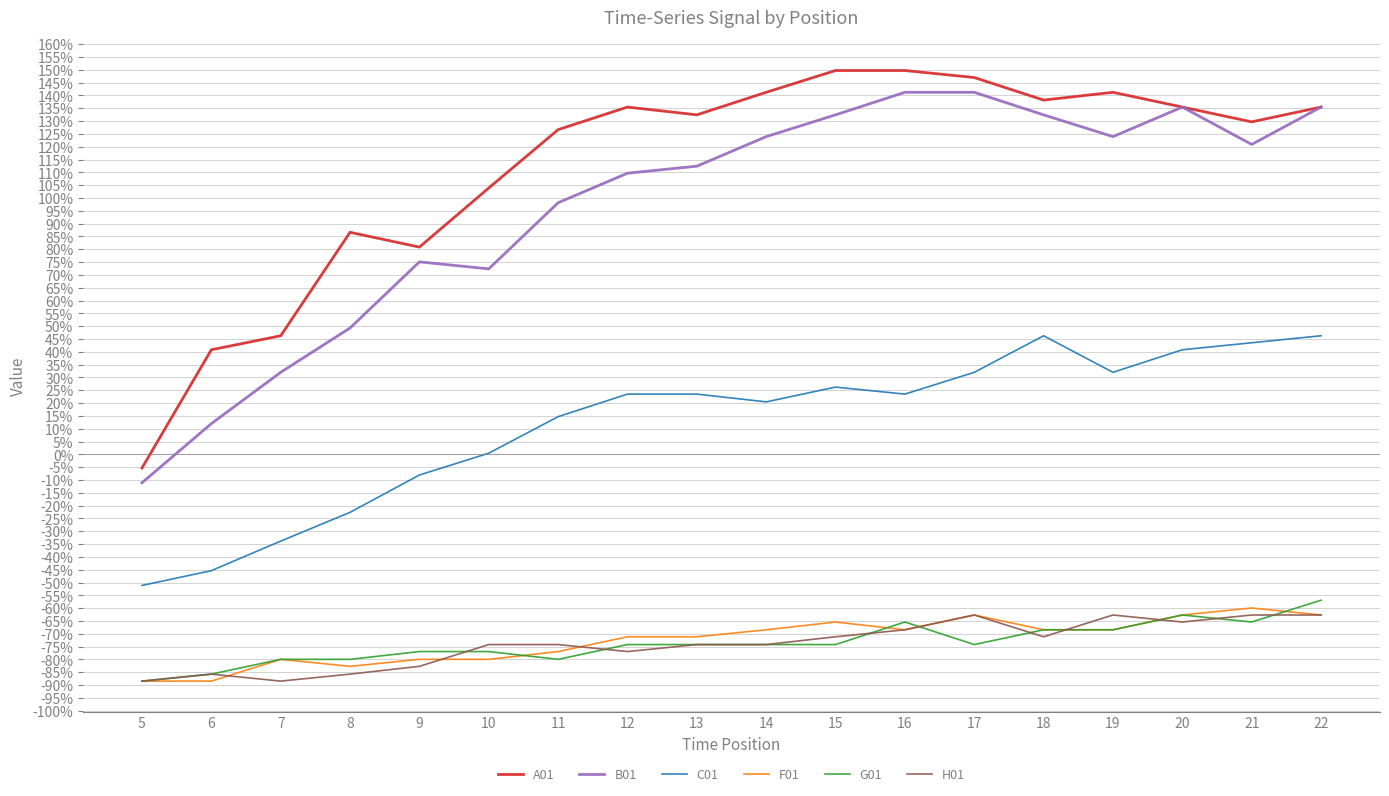

True or false: C01 and B01 intersect in this chart.

False